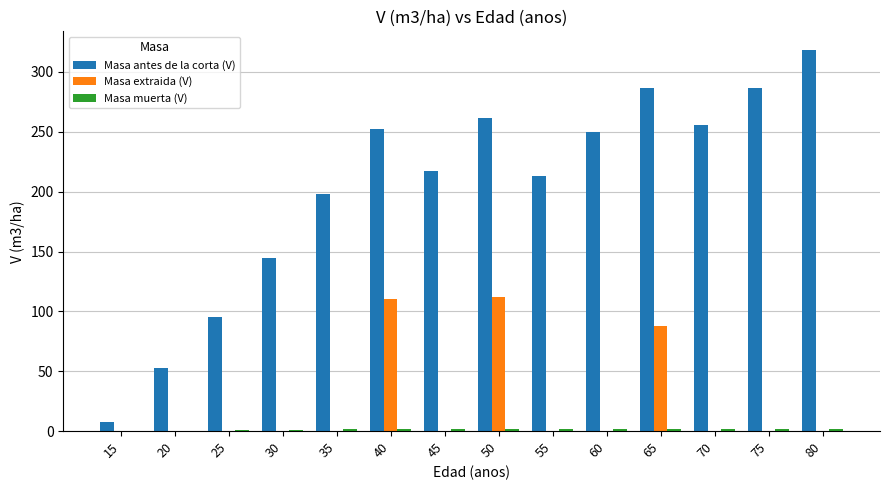

Where does the Masa antes de la corta (V) series first go above 249?

40